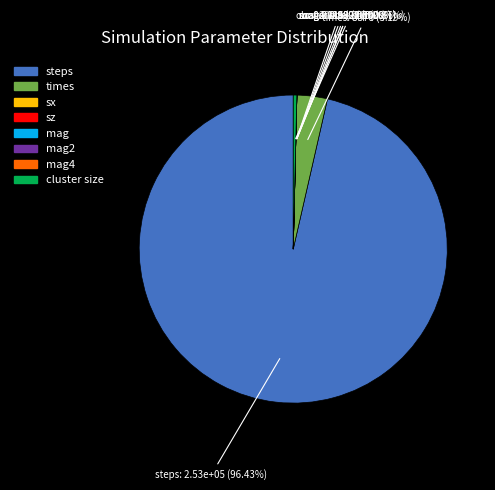

What is the majority slice?

steps